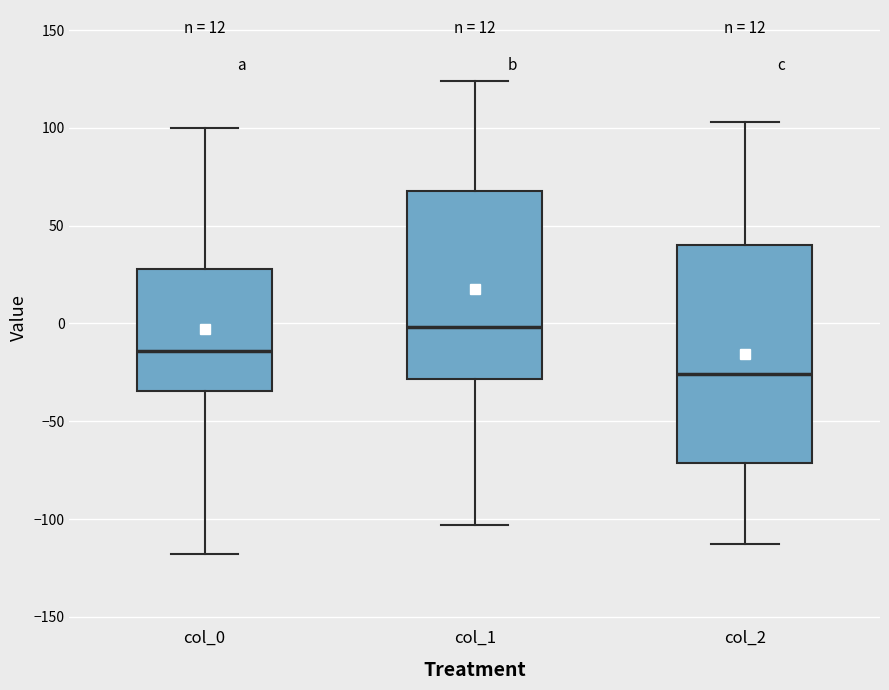

Which box's median line is the highest?

col_1